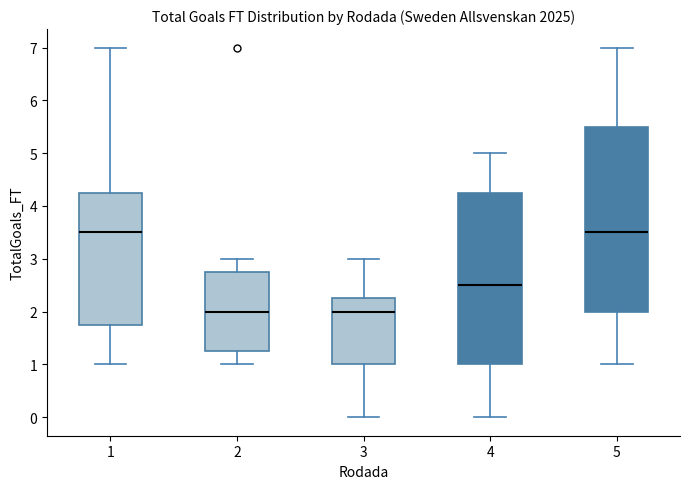

Comparing the boxes themselves (not the whiskers), which one is the tallest?

5